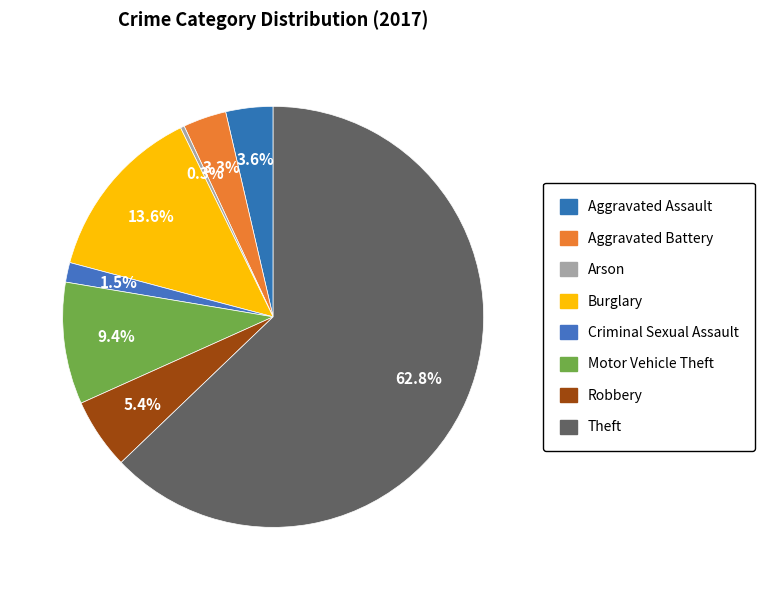

Combined, do Aggravated Assault and Motor Vehicle Theft account for over 50%?

No